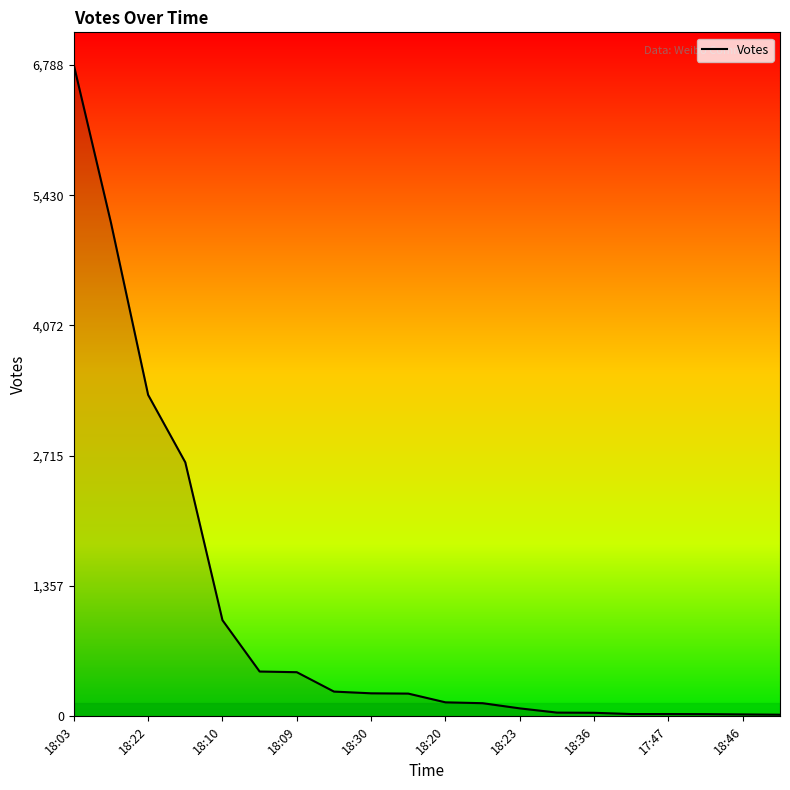

Count the number of categories in the chart.

20